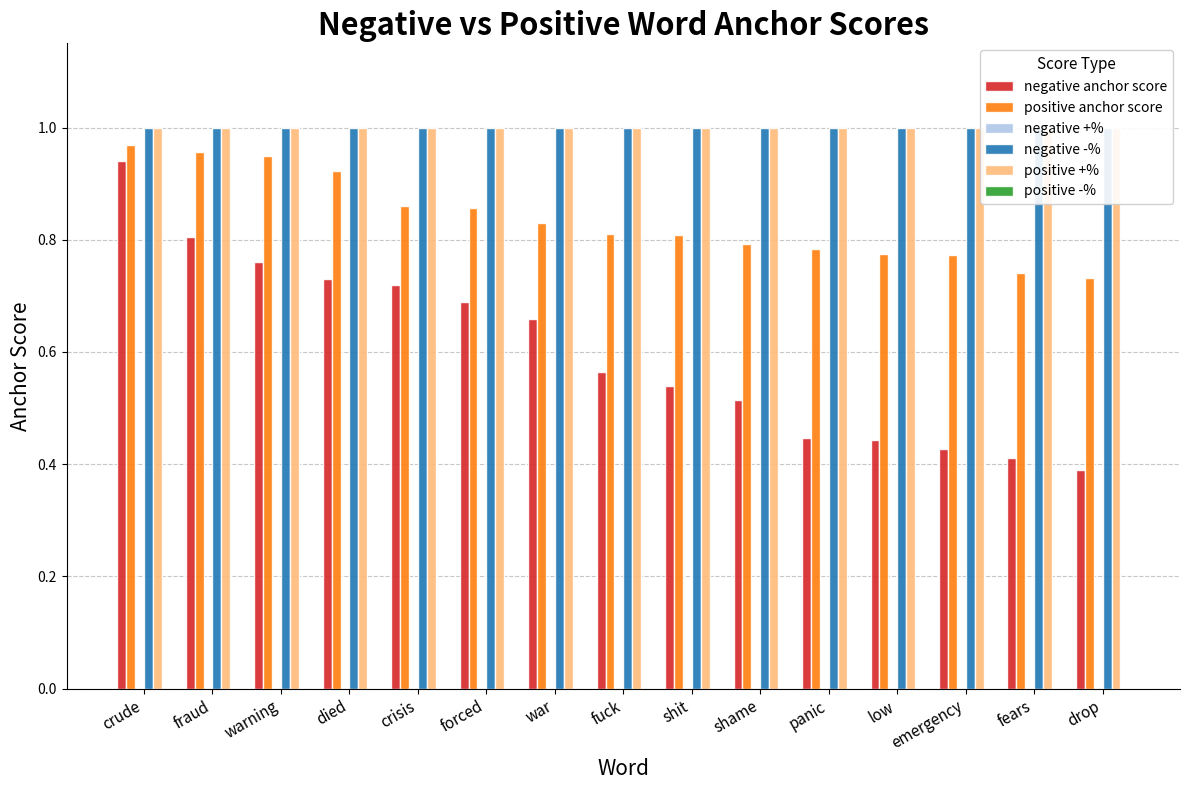

What is the spread (max minus min) of values at fuck?

1.0